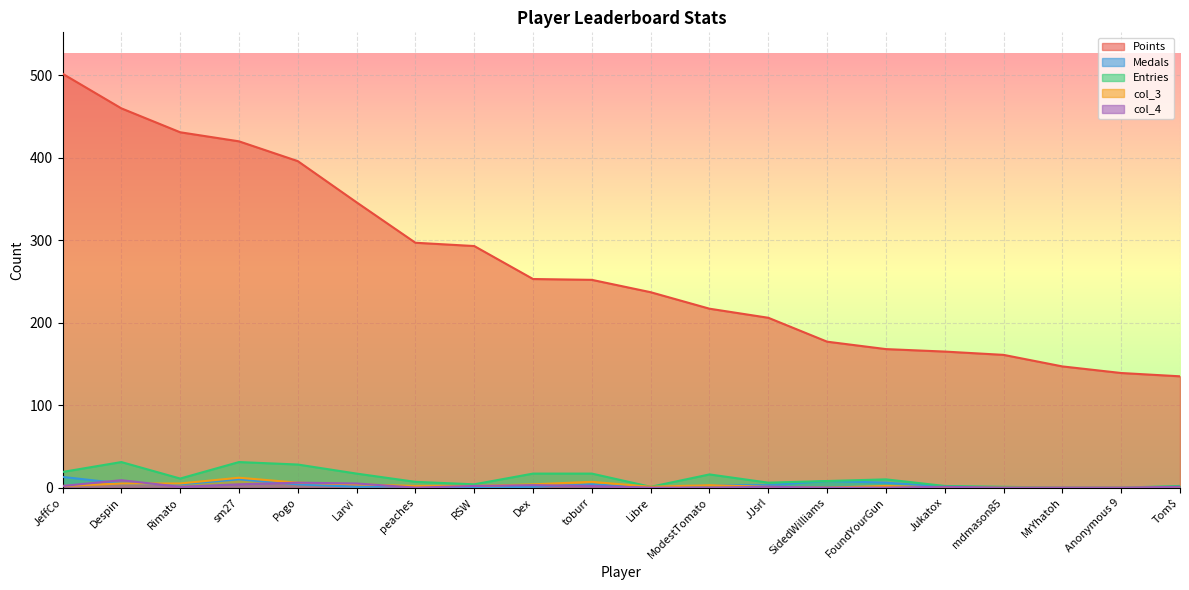

Which has a higher value, Jukatox or Pogo?

Pogo